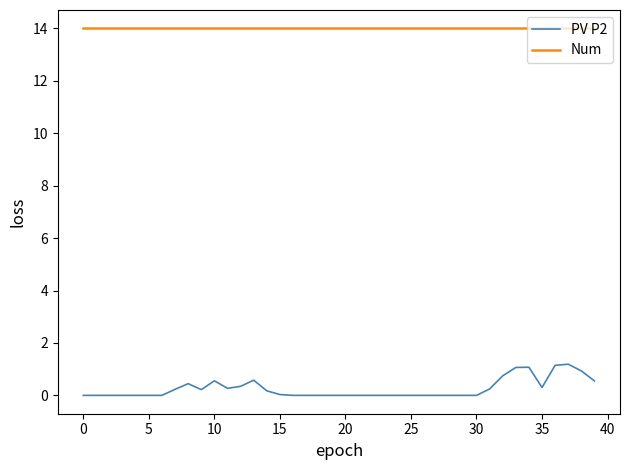

True or false: PV P2 and Num intersect in this chart.

False